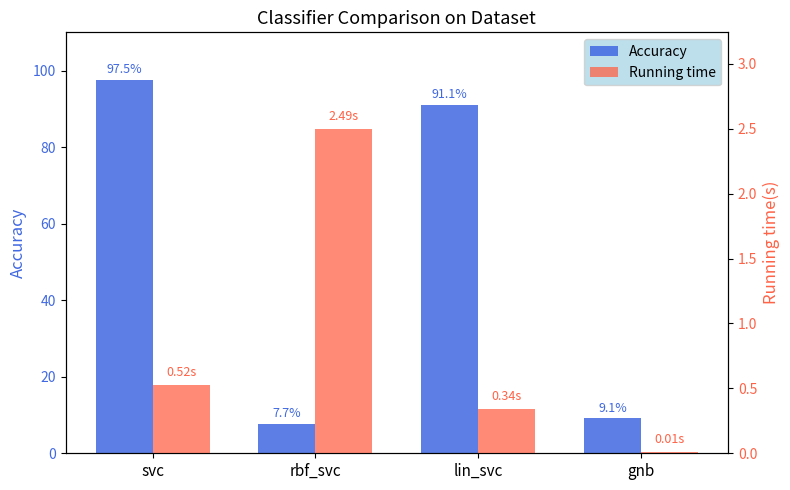

Are the bars horizontal?

No